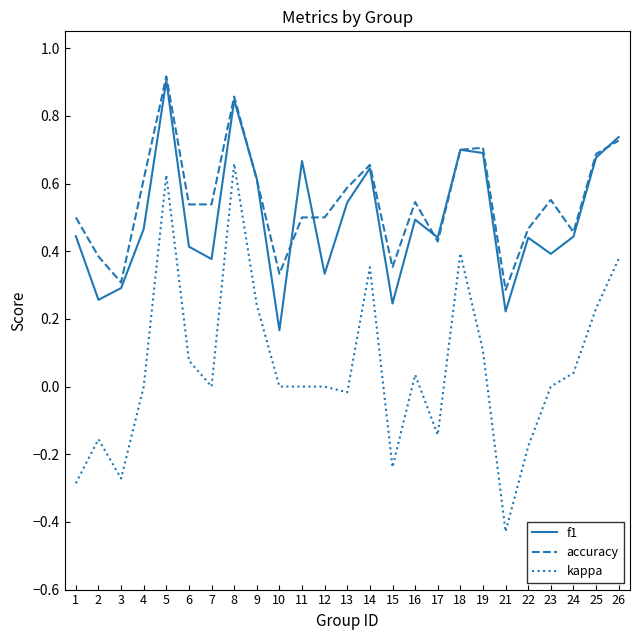

Which category has the highest value across all series?

5